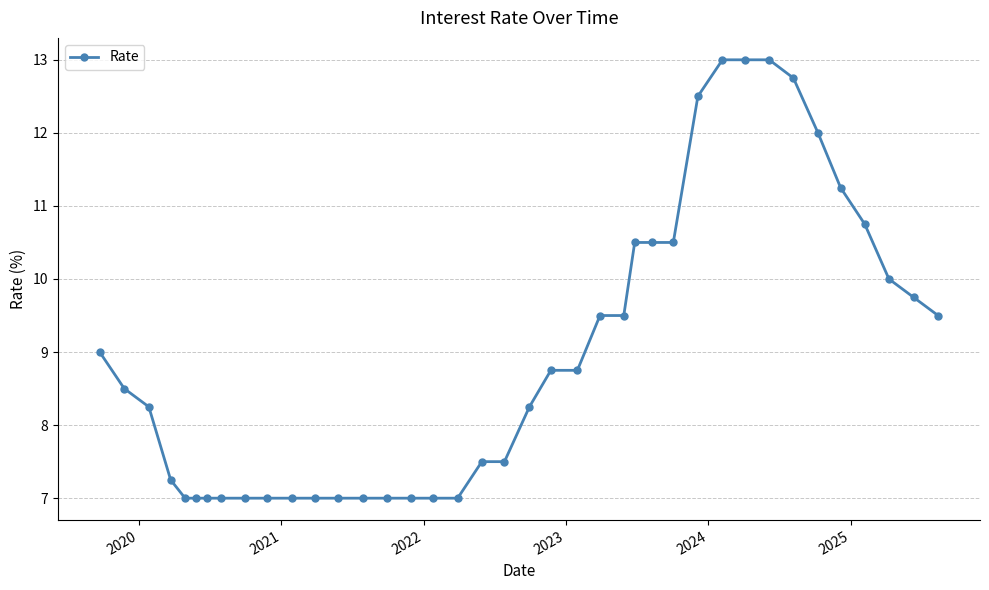

What is the value of the 27th point from the left?

10.5